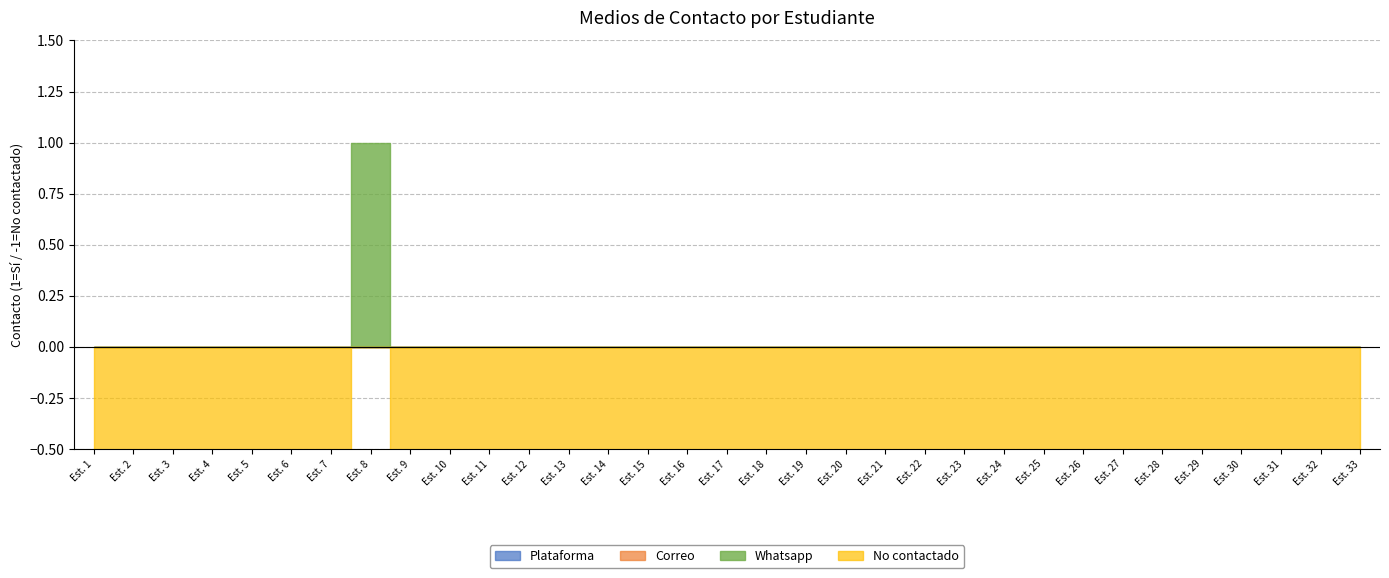

True or false: Correo and No contactado cross at least once.

False